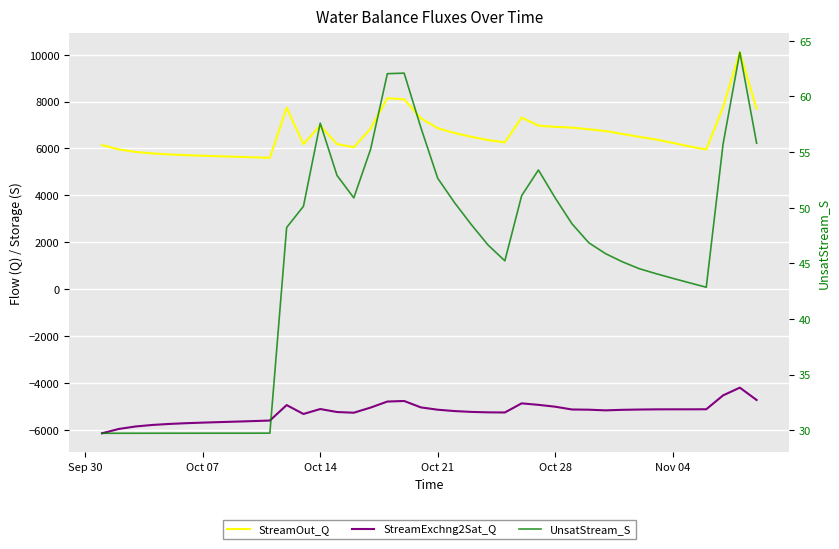

Reading right to left, transcribe all the data shown in this chart.

StreamOut_Q: 7688.6	10102.9	7760.0	5954.9	6085.1	6239.3	6381.7	6495.8	6619.4	6740.9	6818.4	6889.1	6919.6	6973.8	7319.4	6261.4	6356.9	6498.1	6658.1	6867.0	7286.4	8094.9	8141.1	6844.7	6049.2	6186.5	6976.5	6181.2	7737.8	5599.5	5623.4	5645.3	5666.4	5688.5	5713.5	5744.9	5788.0	5852.8	5959.3	6143.2
StreamExchng2Sat_Q: -4724.1	-4197.8	-4527.6	-5118.9	-5121.4	-5121.4	-5122.9	-5130.9	-5142.7	-5165.6	-5137.5	-5128.8	-5010.1	-4930.9	-4867.4	-5255.8	-5250.4	-5231.7	-5195.8	-5138.1	-5040.0	-4766.4	-4789.9	-5047.8	-5266.3	-5236.2	-5109.3	-5320.5	-4940.7	-5599.5	-5623.4	-5645.3	-5666.4	-5688.5	-5713.5	-5744.9	-5788.0	-5852.8	-5959.3	-6143.2
UnsatStream_S: 55.8	64.0	55.7	42.8	43.2	43.6	44.1	44.5	45.1	45.9	46.8	48.5	50.9	53.4	51.1	45.2	46.6	48.5	50.5	52.6	57.2	62.1	62.0	55.2	50.9	52.9	57.6	50.1	48.2	29.7	29.7	29.7	29.7	29.7	29.7	29.7	29.7	29.7	29.7	29.7